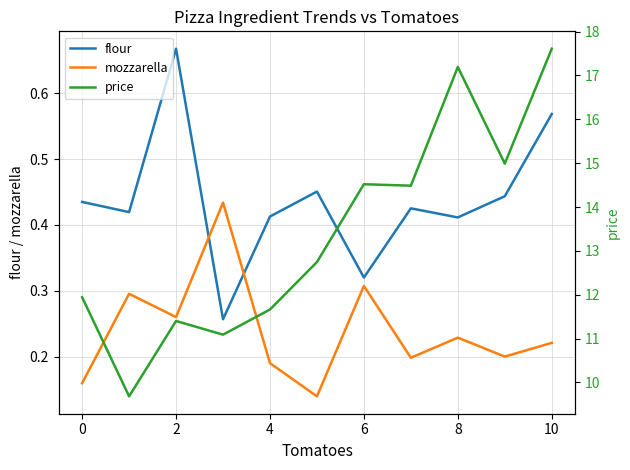

Reading left to right, transcribe all the data shown in this chart.

flour: 0.4	0.4	0.7	0.3	0.4	0.5	0.3	0.4	0.4	0.4	0.6
mozzarella: 0.2	0.3	0.3	0.4	0.2	0.1	0.3	0.2	0.2	0.2	0.2
price: 11.9	9.7	11.4	11.1	11.7	12.7	14.5	14.5	17.2	15.0	17.6